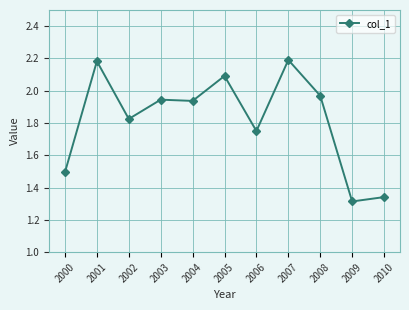

What is the sum of the values at 2005 and 2003?

4.0